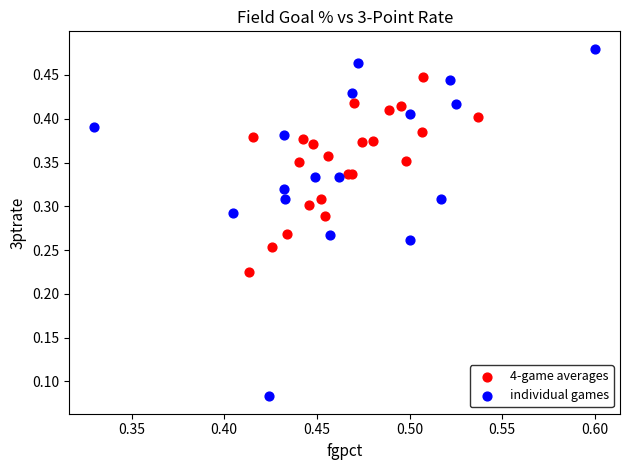

Which series reaches the minimum Y coordinate?

individual games